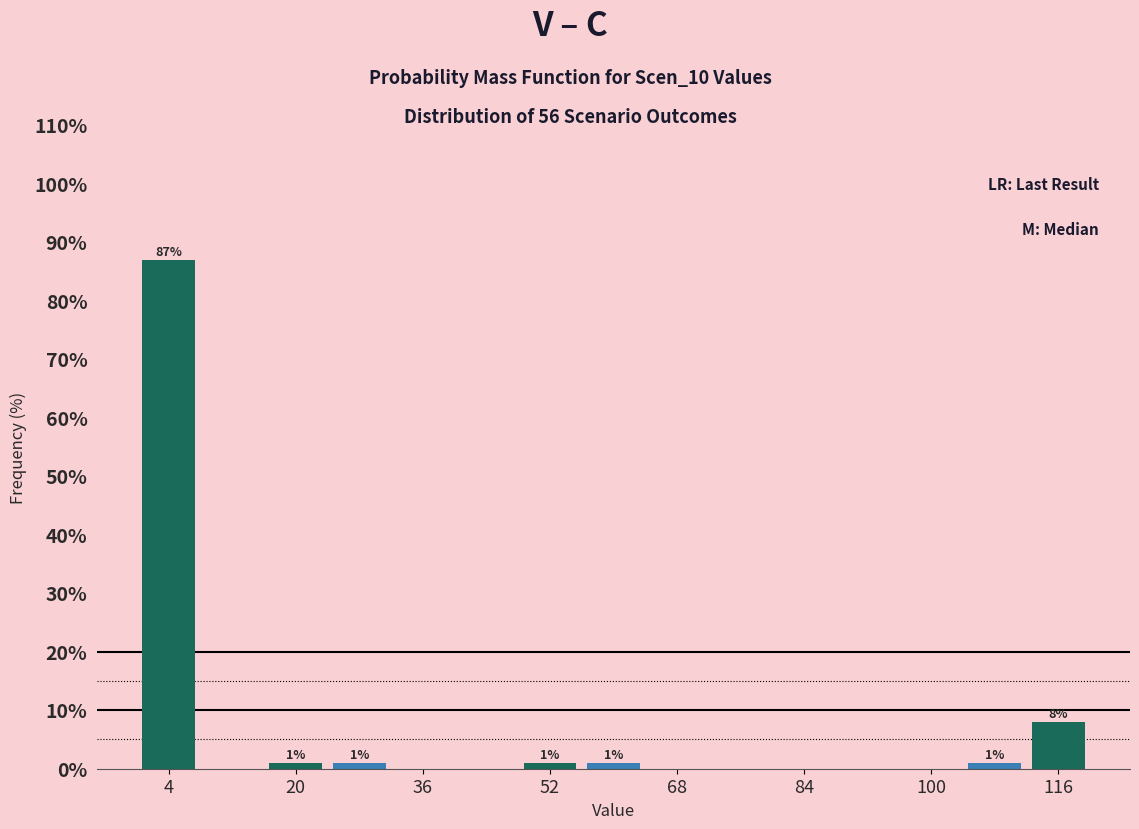

Which range on the x-axis has the tallest bar?

0 to 8